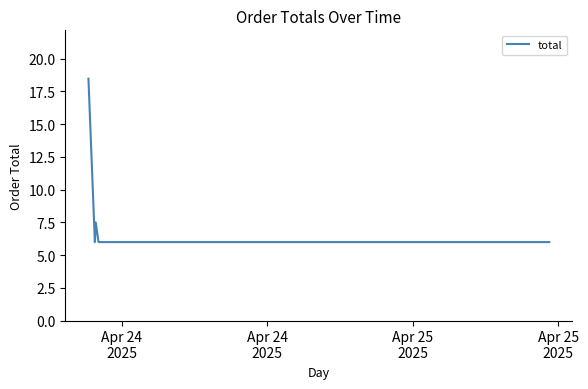

True or false: the data has more than 2 interior local peaks.

False